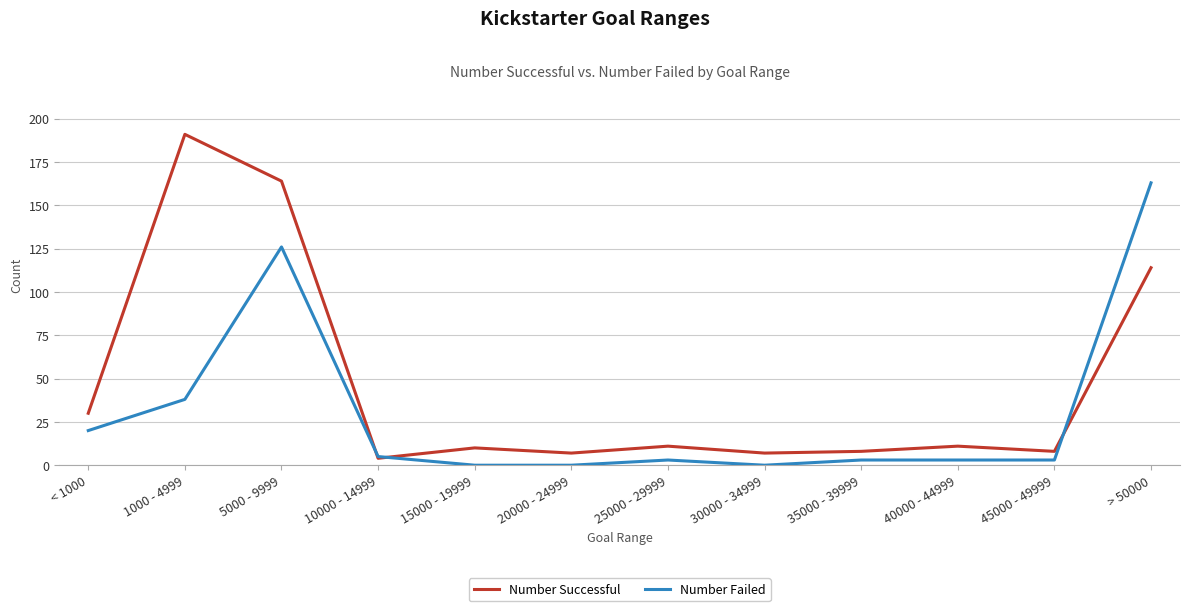

Rank the series by their average value, from lowest to highest.

Number Failed, Number Successful